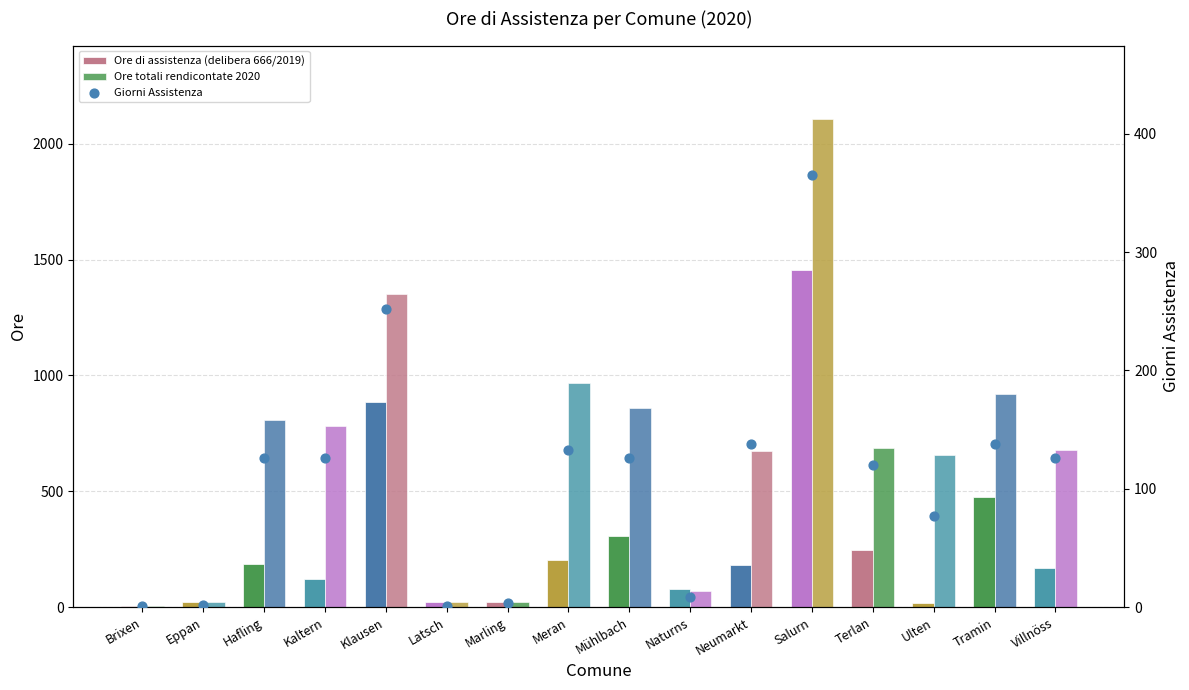

What is the total value across all series at Hafling?

1120.5